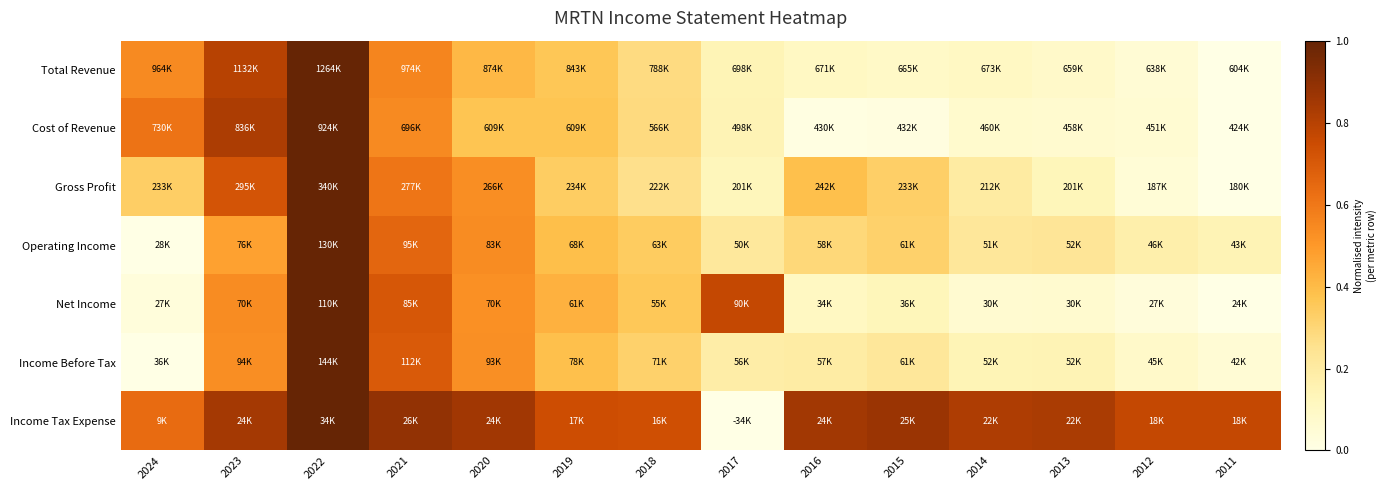

Which series has the widest spread of values?

Total Revenue